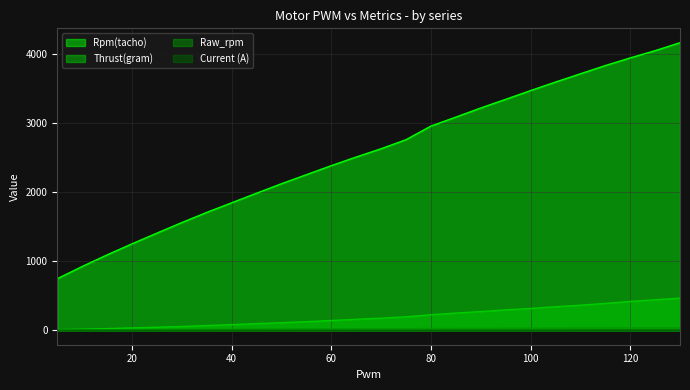

Which category has the lowest value in the Thrust(gram) series?

5